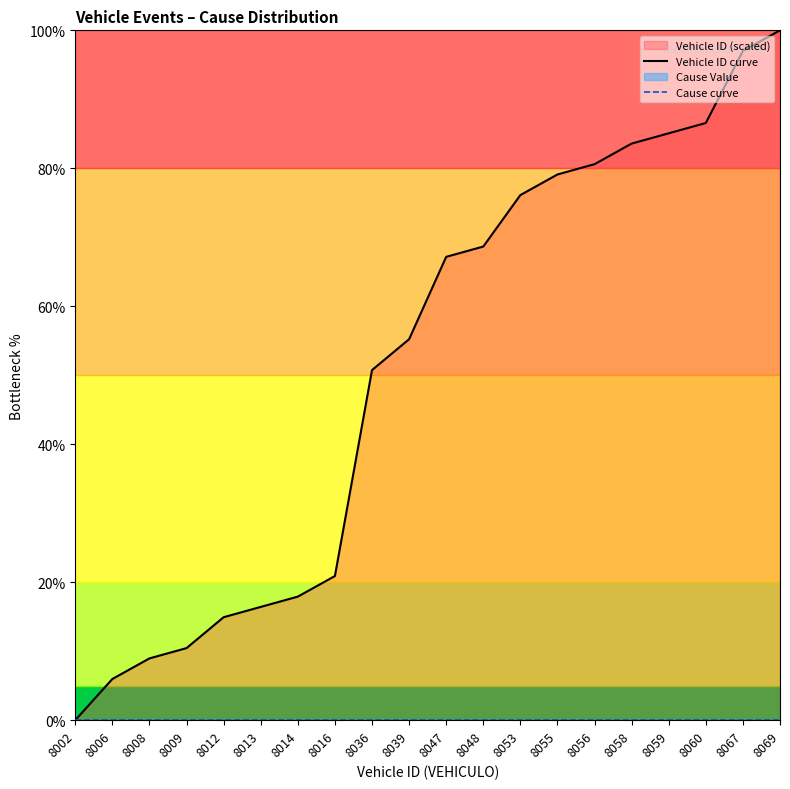

Which category has the lowest value across all series?

8002